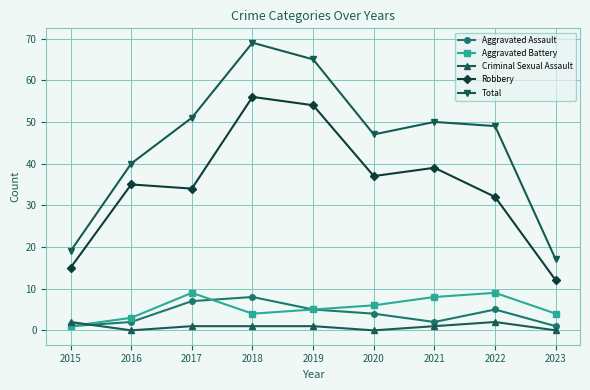

Reading right to left, list all the values displayed in this chart.

Aggravated Assault: 1	5	2	4	5	8	7	2	1
Aggravated Battery: 4	9	8	6	5	4	9	3	1
Criminal Sexual Assault: 0	2	1	0	1	1	1	0	2
Robbery: 12	32	39	37	54	56	34	35	15
Total: 17	49	50	47	65	69	51	40	19